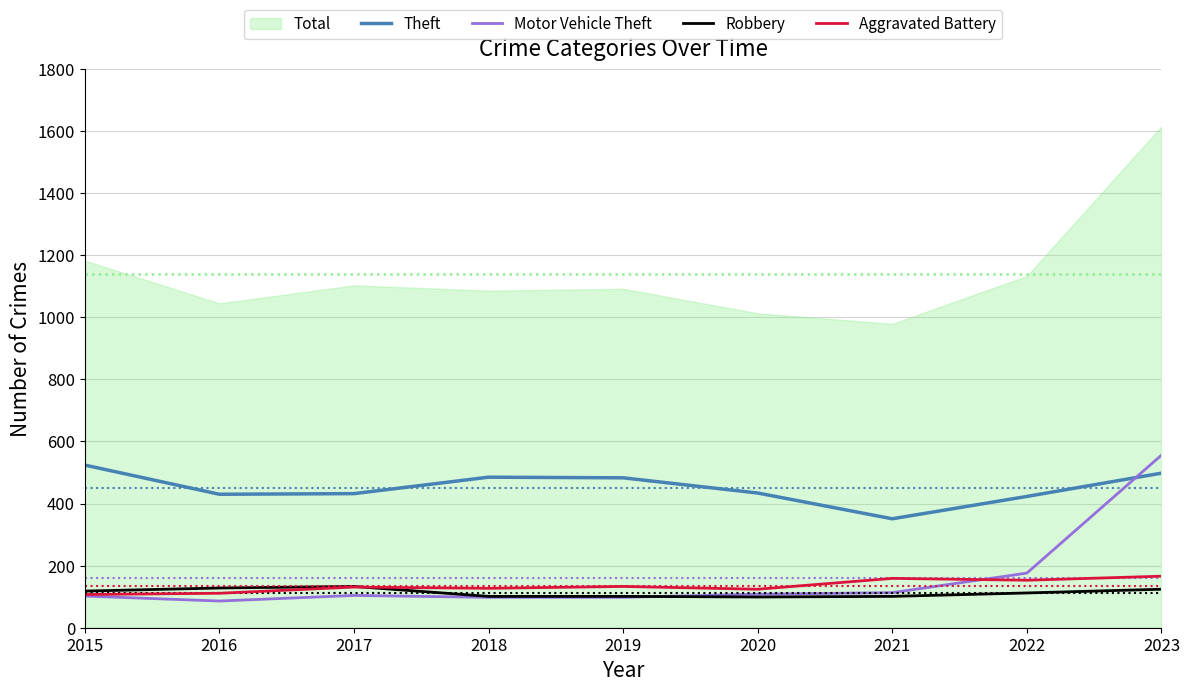

Which category has the highest value in the Theft series?

2015